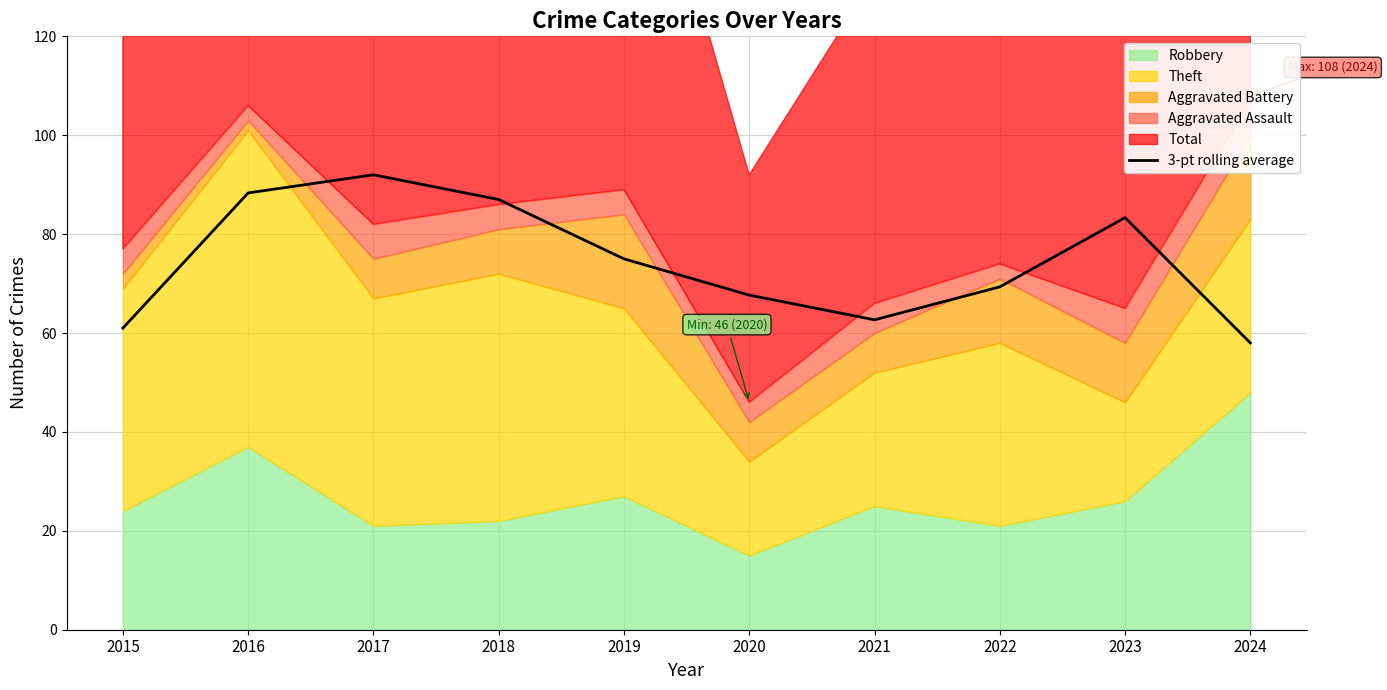

Reading left to right, transcribe all the data shown in this chart.

2015=61.0	2016=88.3	2017=92.0	2018=87.0	2019=75.0	2020=67.7	2021=62.7	2022=69.3	2023=83.3	2024=58.0